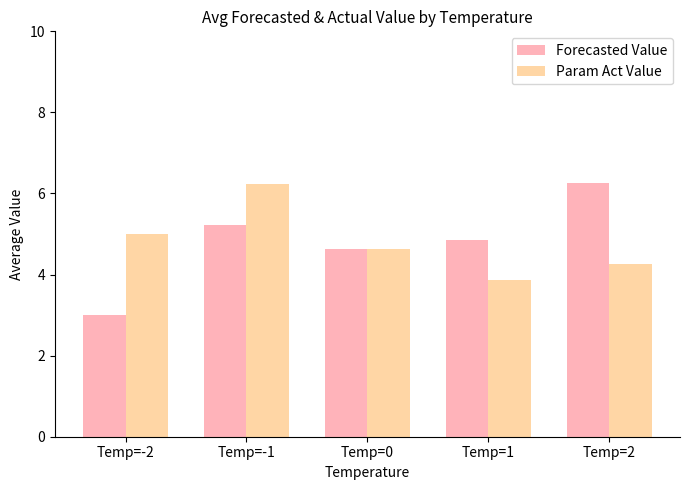

At which label does Forecasted Value first exceed 4?

Temp=-1